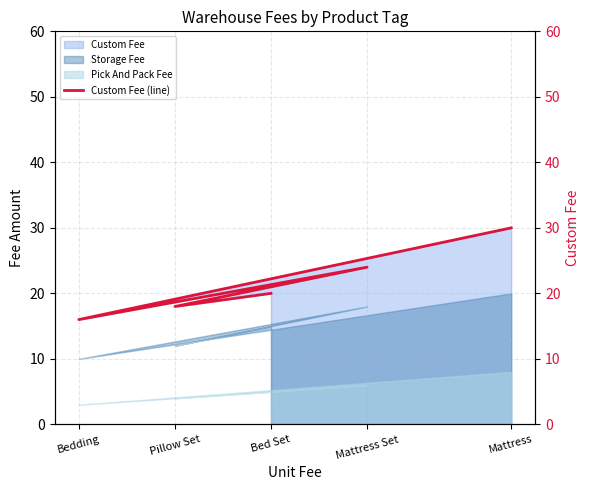

Which has a higher value, Mattress Set or Pillow Set?

Mattress Set